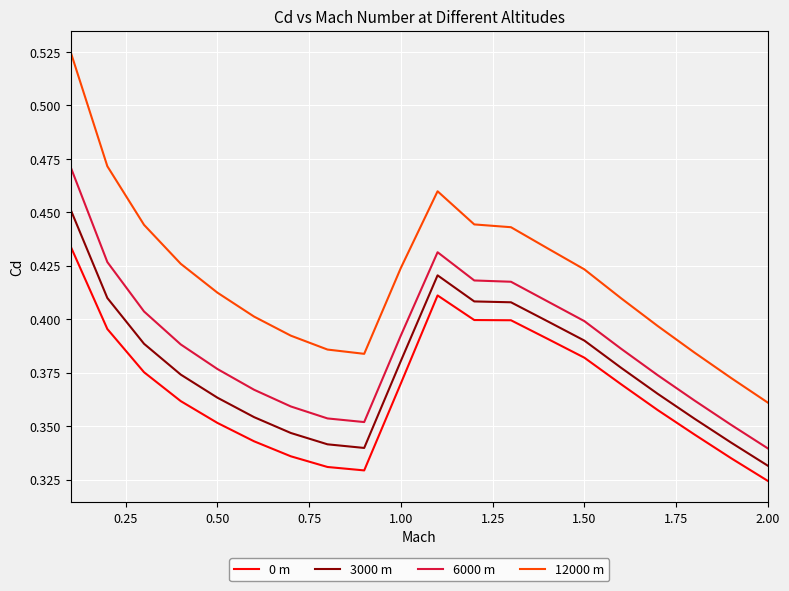

In 3000 m, how many points are higher than both neighbors (excluding endpoints)?

1